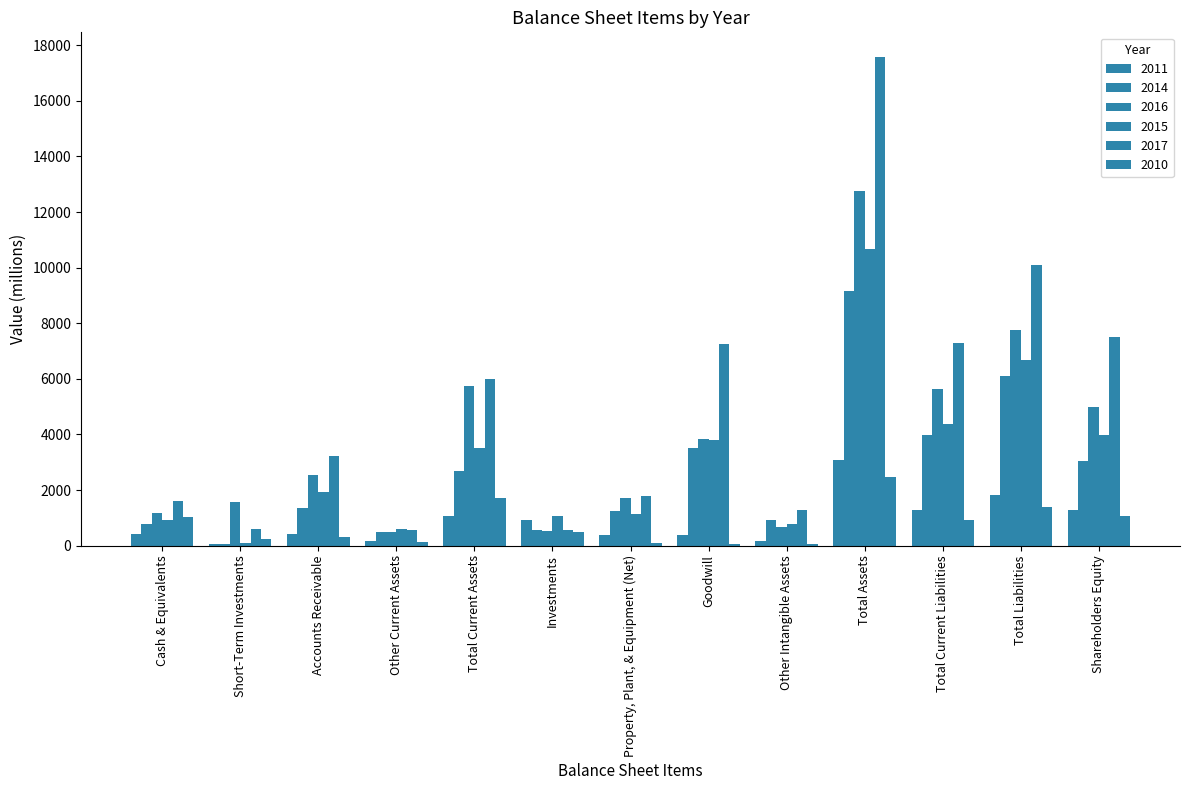

Is the value of 2010 at Other Intangible Assets greater than the value of 2017 at Property, Plant, & Equipment (Net)?

No